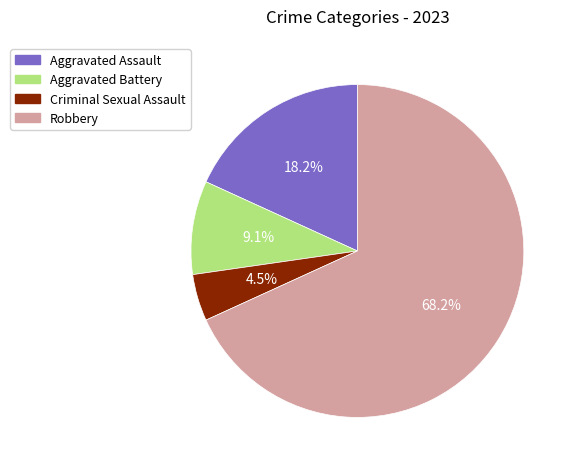

What percentage do Aggravated Assault and Robbery together represent?

86.4%